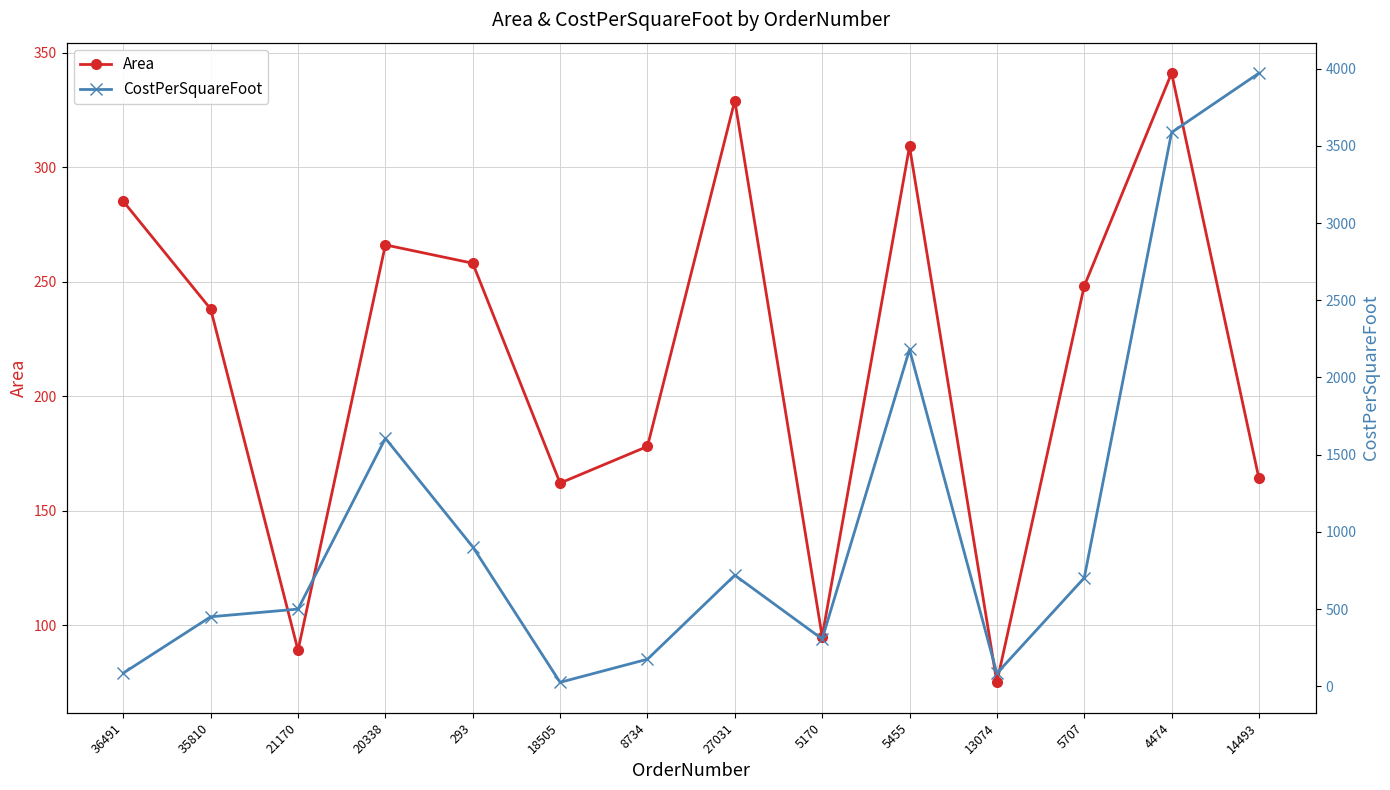

How many data points does each series have?

14